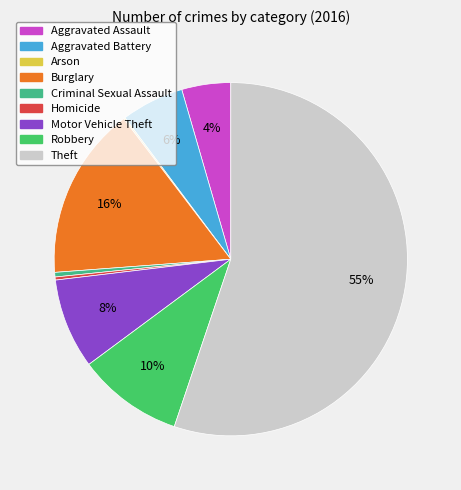

Which category has the biggest portion of the pie?

Theft